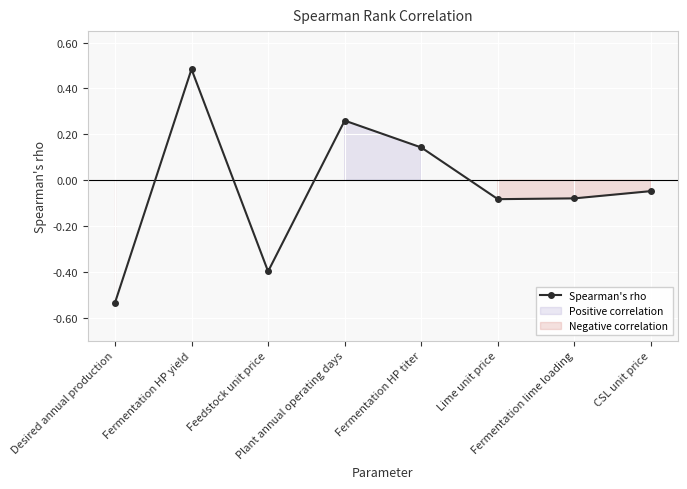

True or false: there are more than 0 points higher than both neighbors.

True